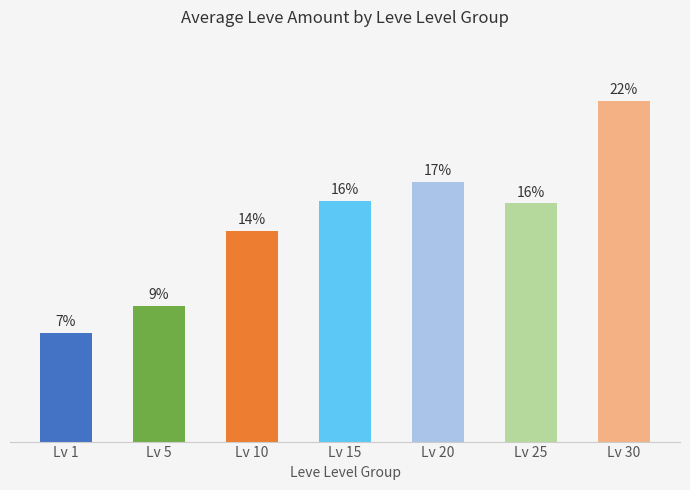

Are the bars horizontal?

No